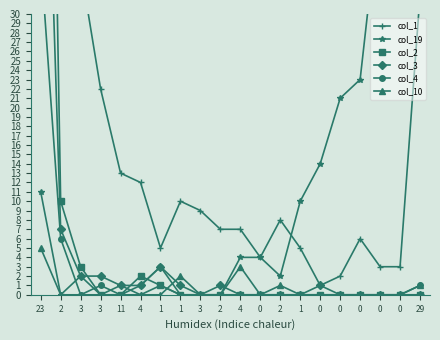

True or false: col_1 and col_4 intersect in this chart.

False